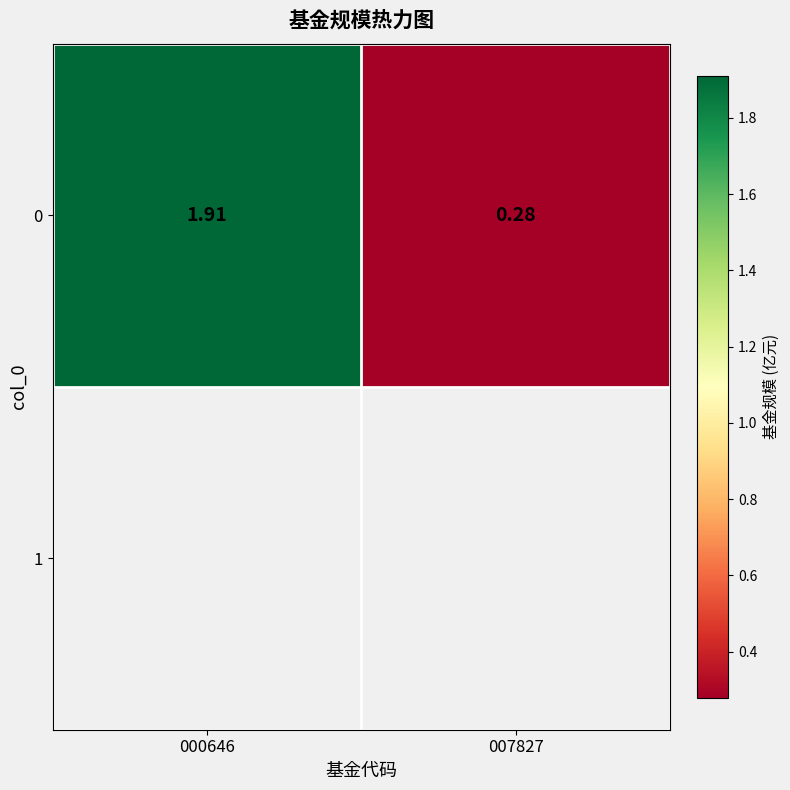

What is the difference between the maximum and minimum values?

1.6